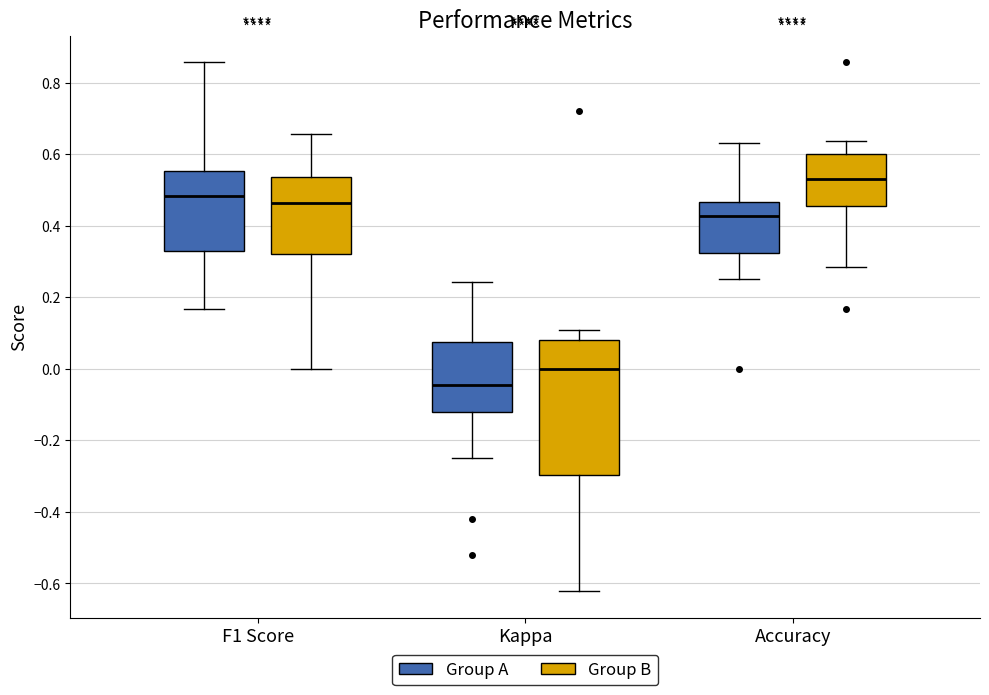

Where does the upper whisker of the box for F1 Score (Group B) end on the y-axis? The values are not printed on the chart, so give them approximately, as read against the axis.

0.66